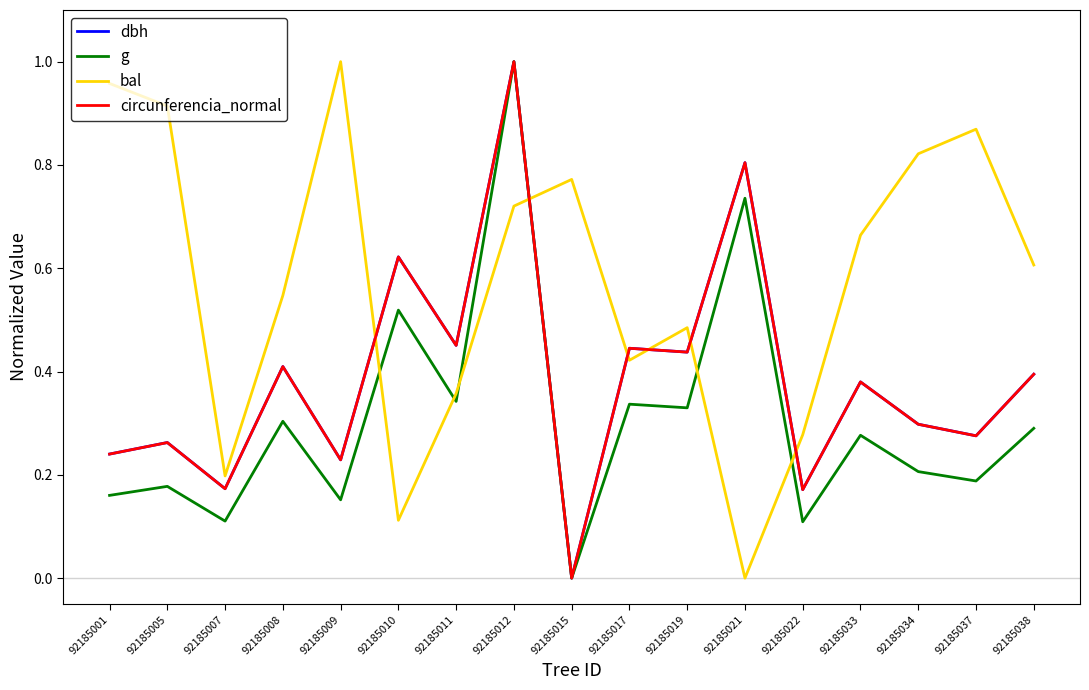

Rank the categories by bal value from lowest to highest.

92185021, 92185010, 92185007, 92185022, 92185011, 92185017, 92185019, 92185008, 92185038, 92185033, 92185012, 92185015, 92185034, 92185037, 92185005, 92185001, 92185009